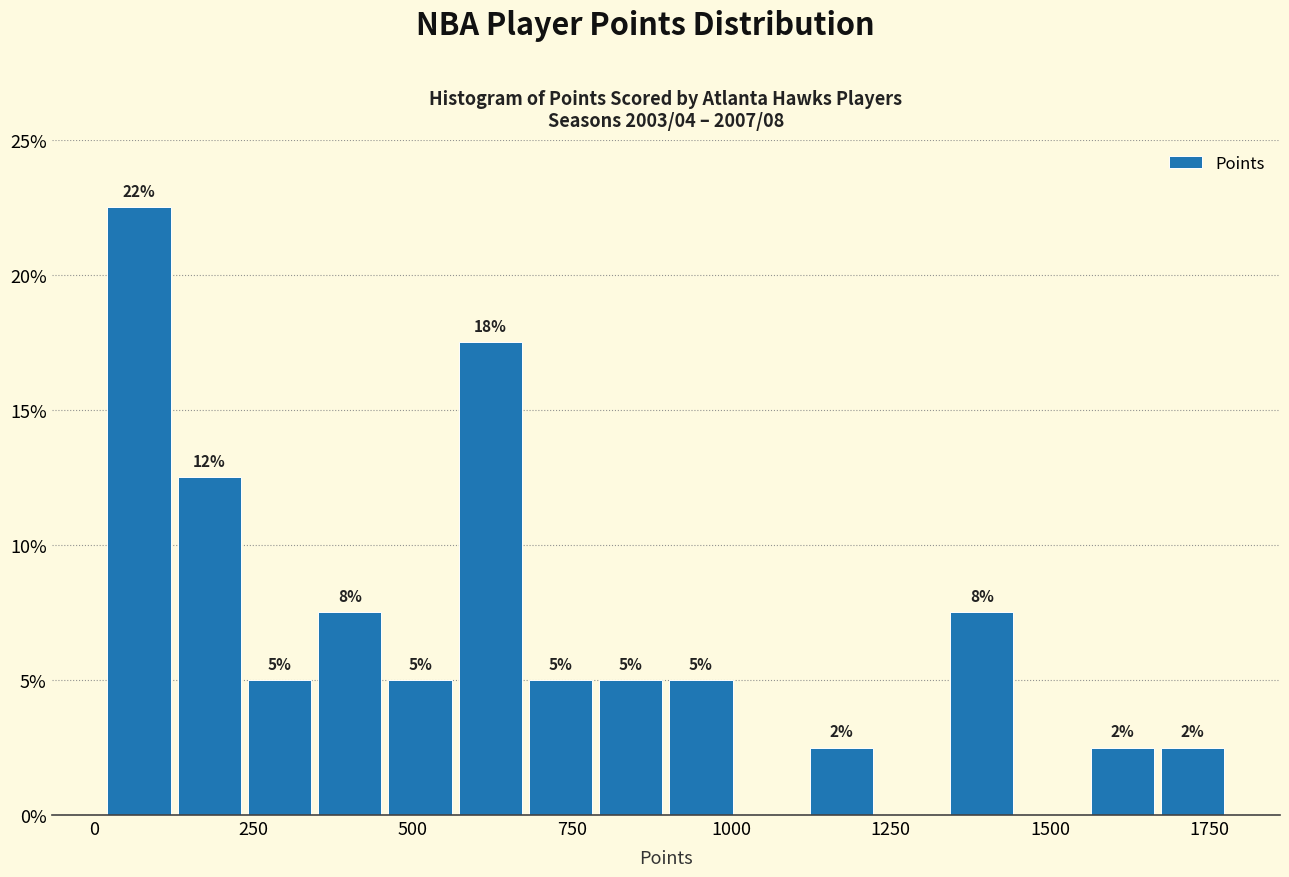

Around what value on the x-axis is the tallest bar? Give the approximate position of its centre, as read against the axis.

50